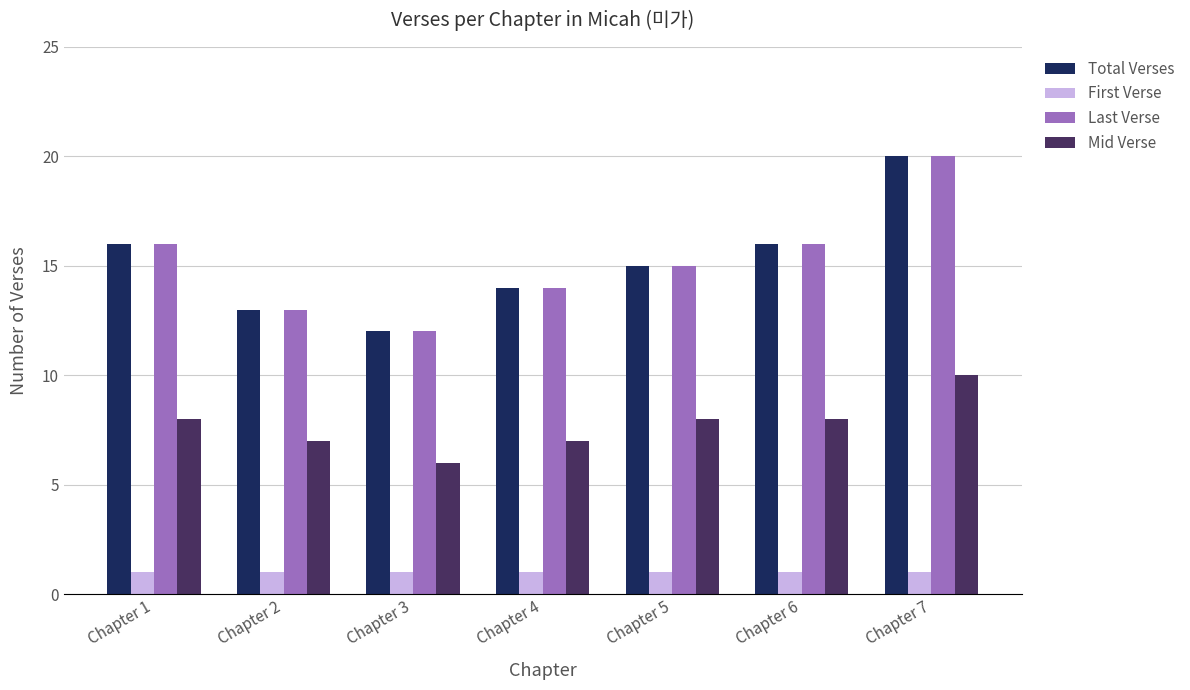

What is the difference between the maximum and minimum values in the Total Verses series?

8